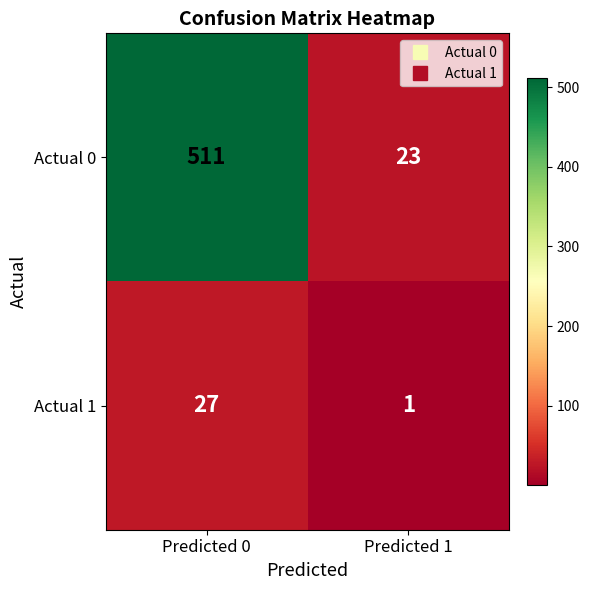

The value of Actual 0 at Predicted 1 is 23. True or false?

True